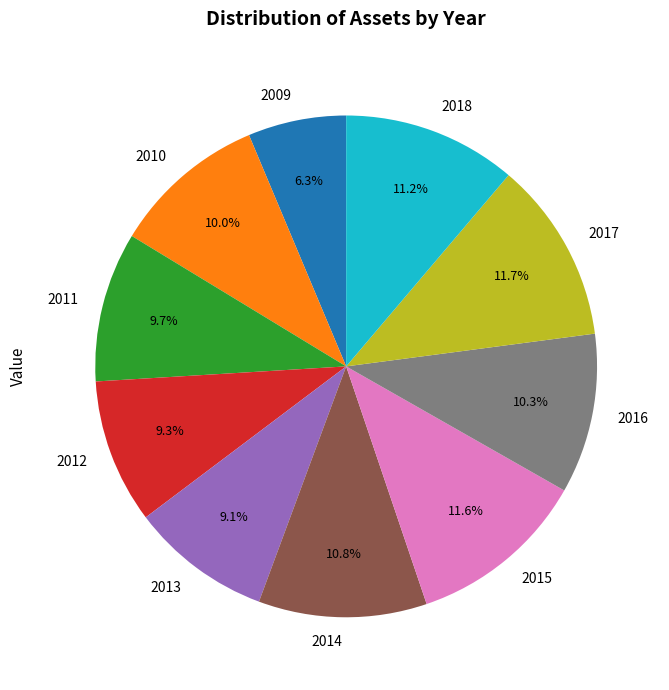

What is the smallest slice in the pie chart?

2009